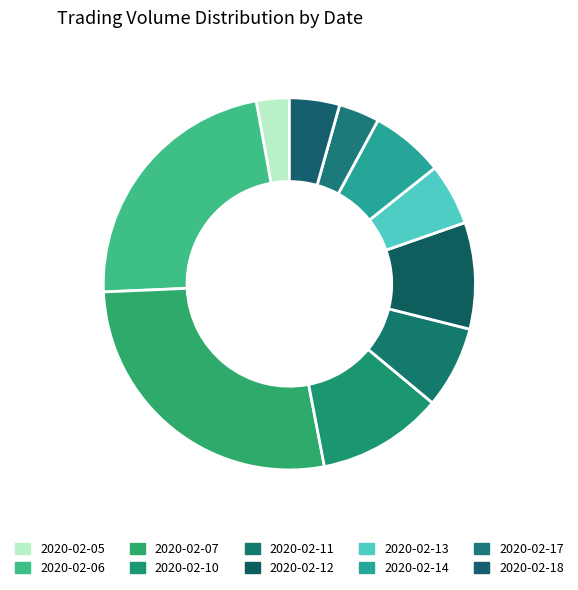

Rank the categories by value from highest to lowest.

2020-02-07, 2020-02-06, 2020-02-10, 2020-02-12, 2020-02-11, 2020-02-14, 2020-02-13, 2020-02-18, 2020-02-17, 2020-02-05